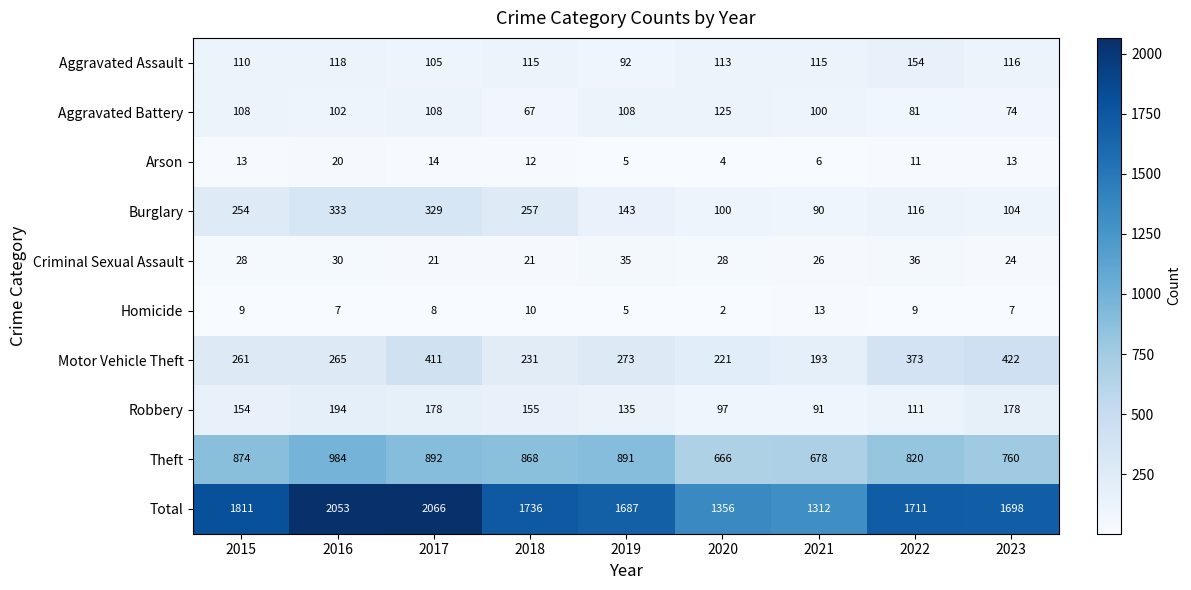

Which series has the widest spread of values?

Total